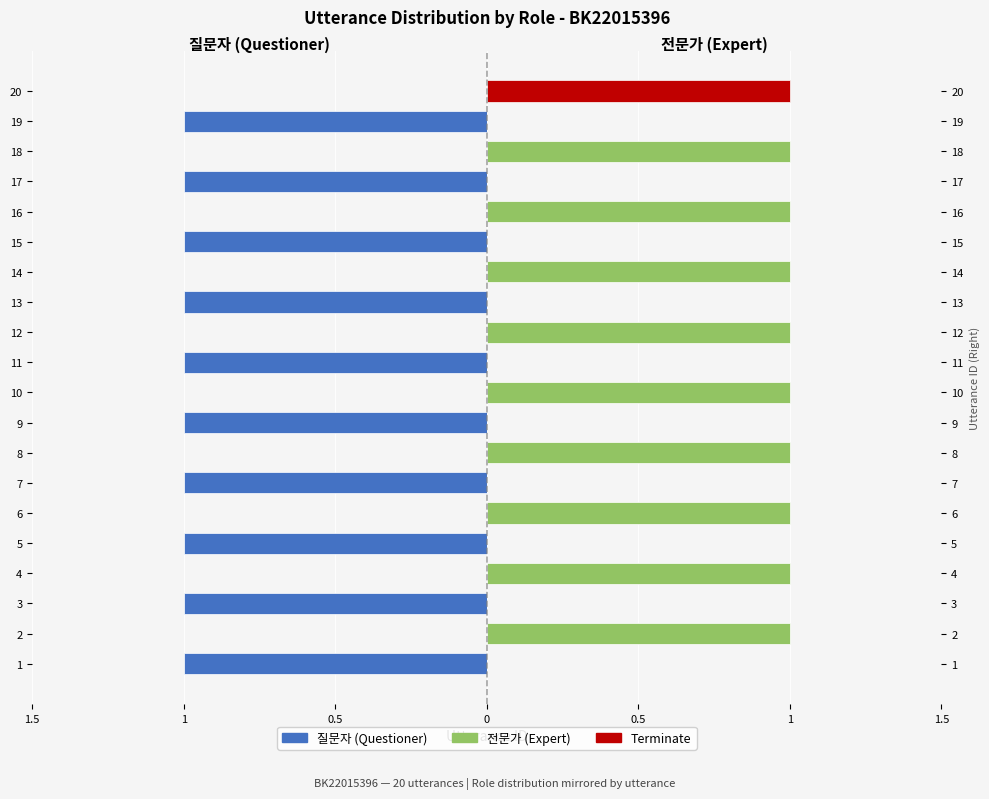

At which category is the sum across all series the highest?

2